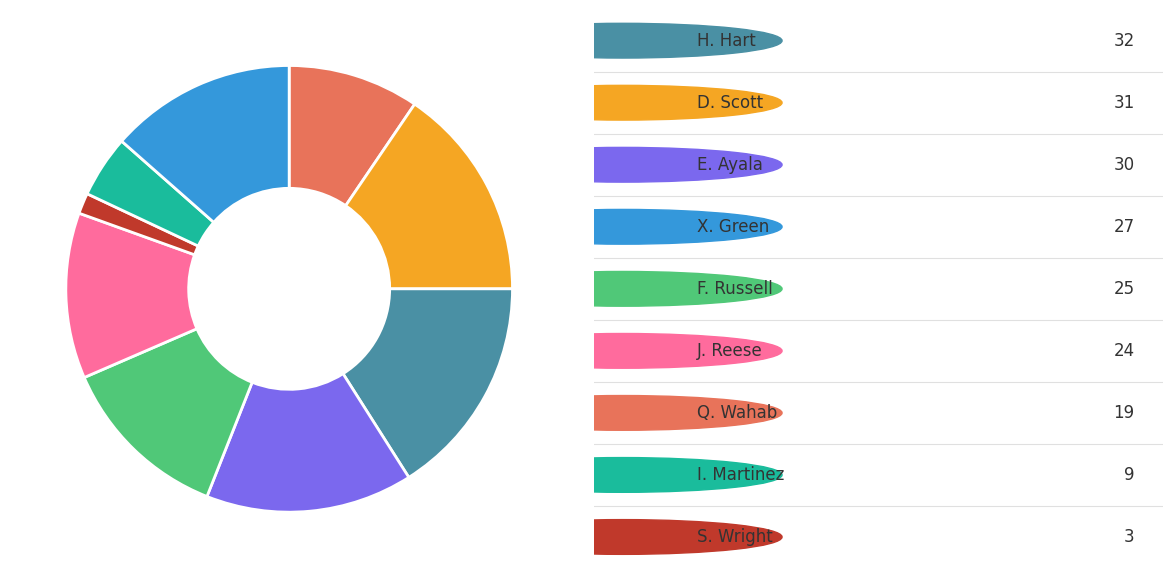

Is there any slice that represents more than half of the pie?

No